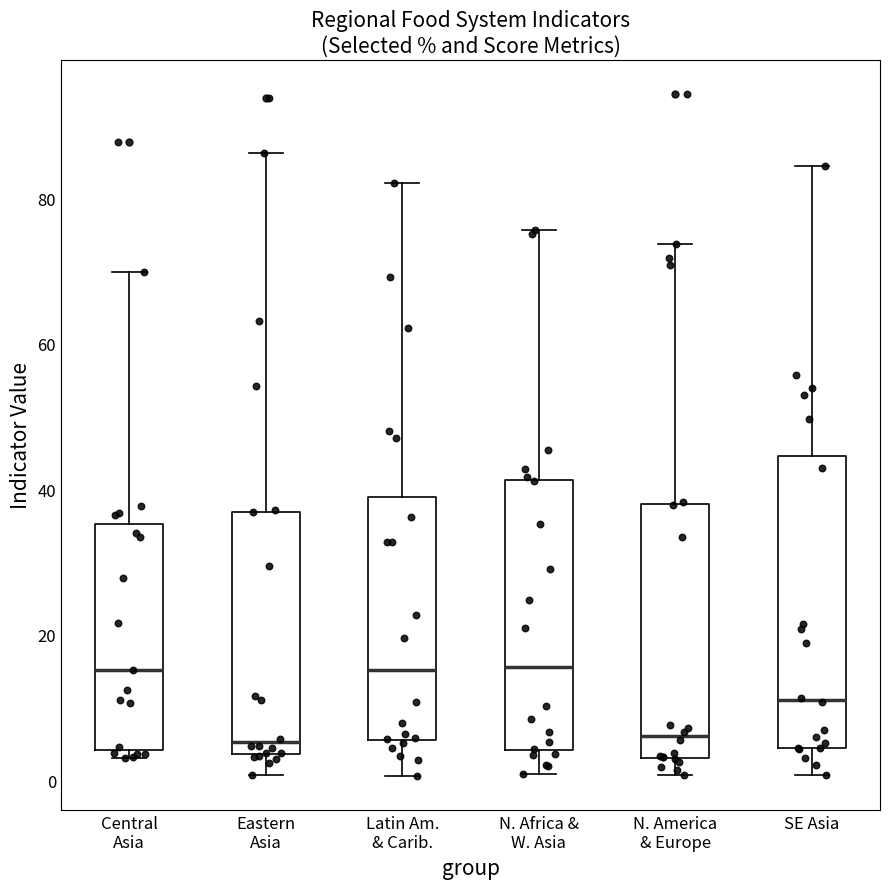

Where is the lower edge of the box for Eastern Asia on the y-axis? The values are not printed on the chart, so give them approximately, as read against the axis.

4